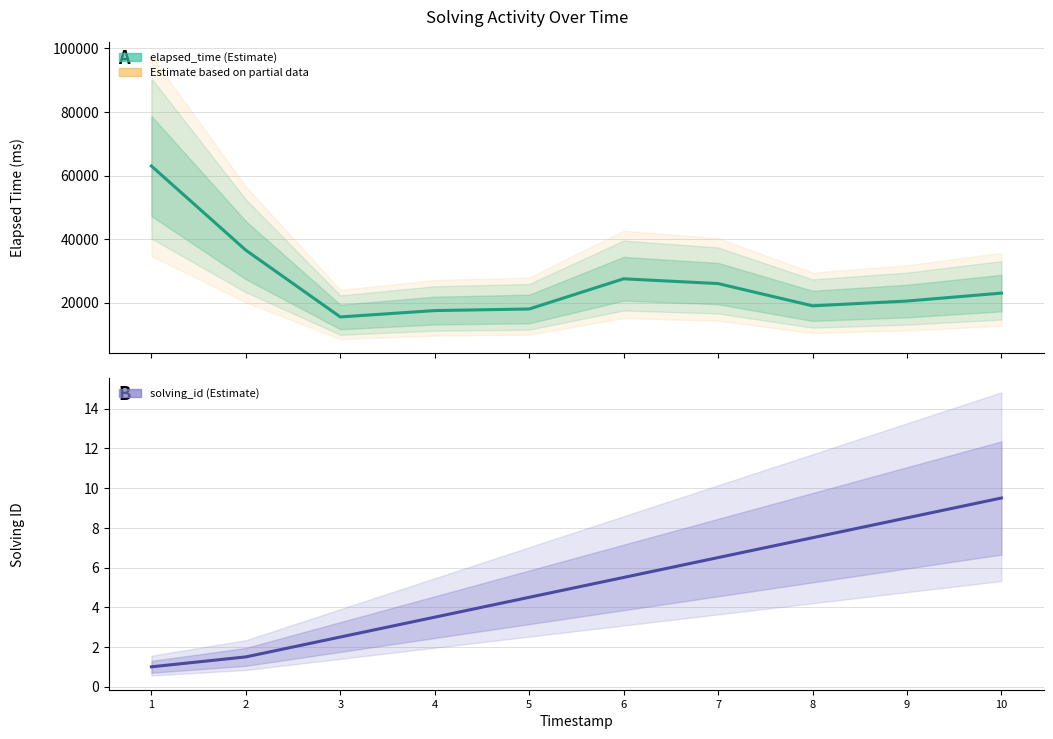

Reading left to right, extract all data points from this chart.

elapsed_time (Estimate): 1=63000.0	2=36500.0	3=15500.0	4=17500.0	5=18000.0	6=27500.0	7=26000.0	8=19000.0	9=20500.0	10=23000.0
solving_id (Estimate): 1=1.0	2=1.5	3=2.5	4=3.5	5=4.5	6=5.5	7=6.5	8=7.5	9=8.5	10=9.5